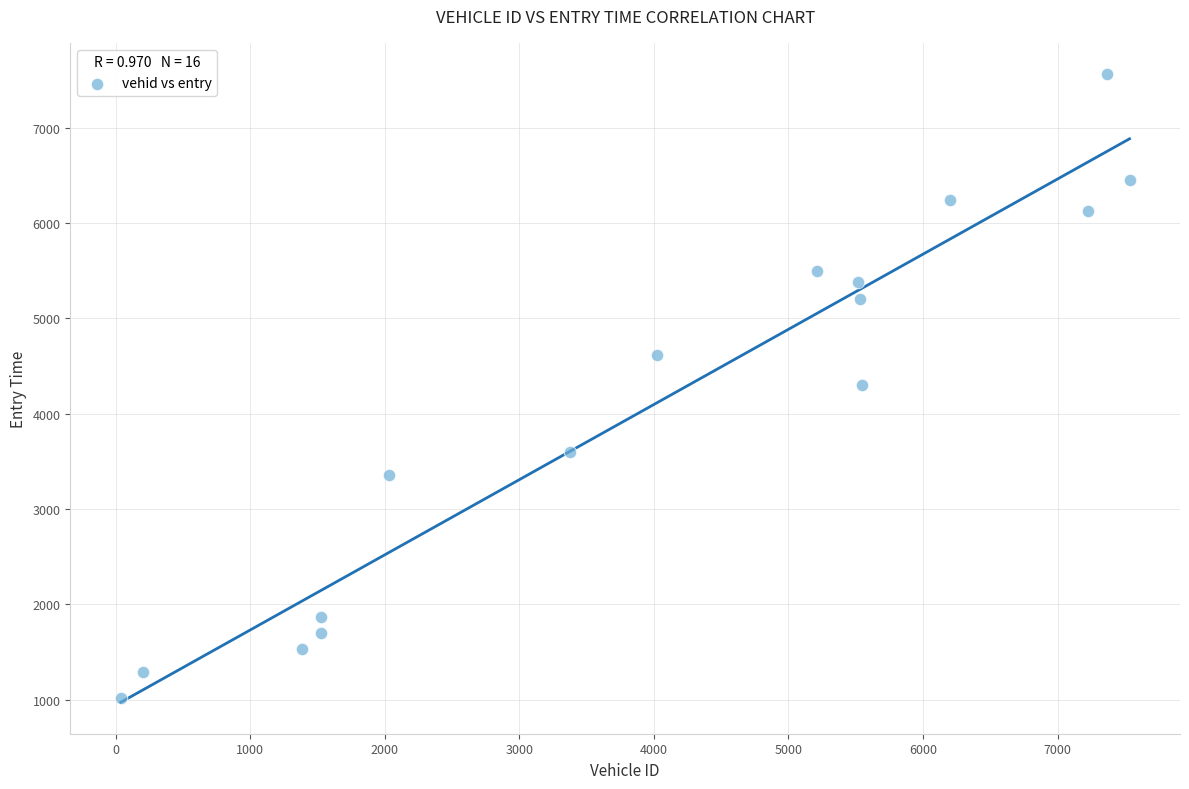

What is the range of X values (max minus min)?

7498.0